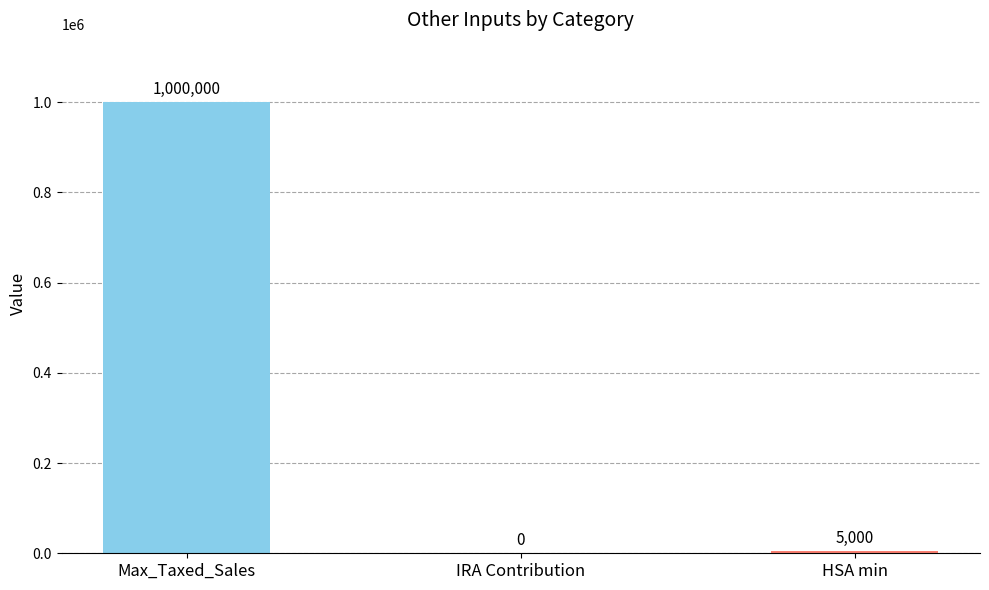

The value at Max_Taxed_Sales is 1000000. True or false?

True